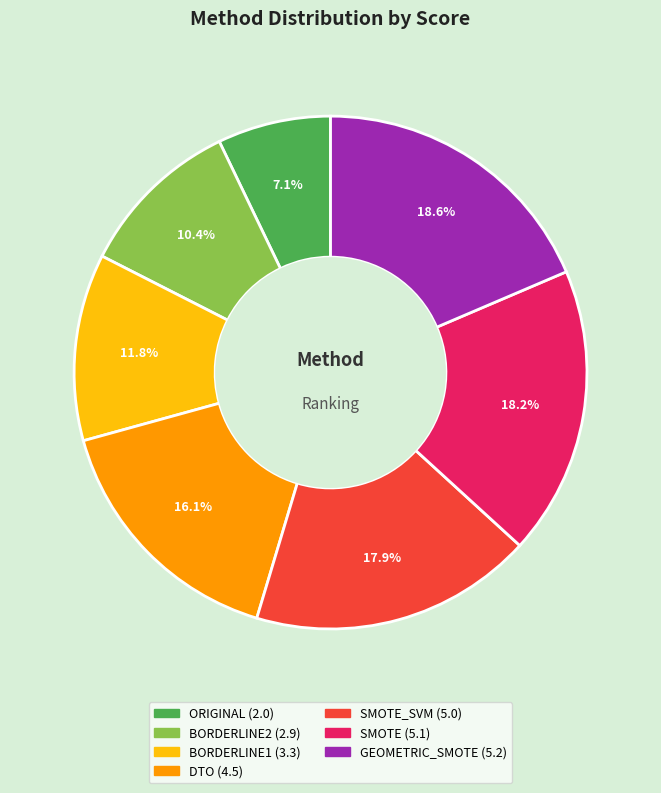

Is there any slice that represents more than half of the pie?

No